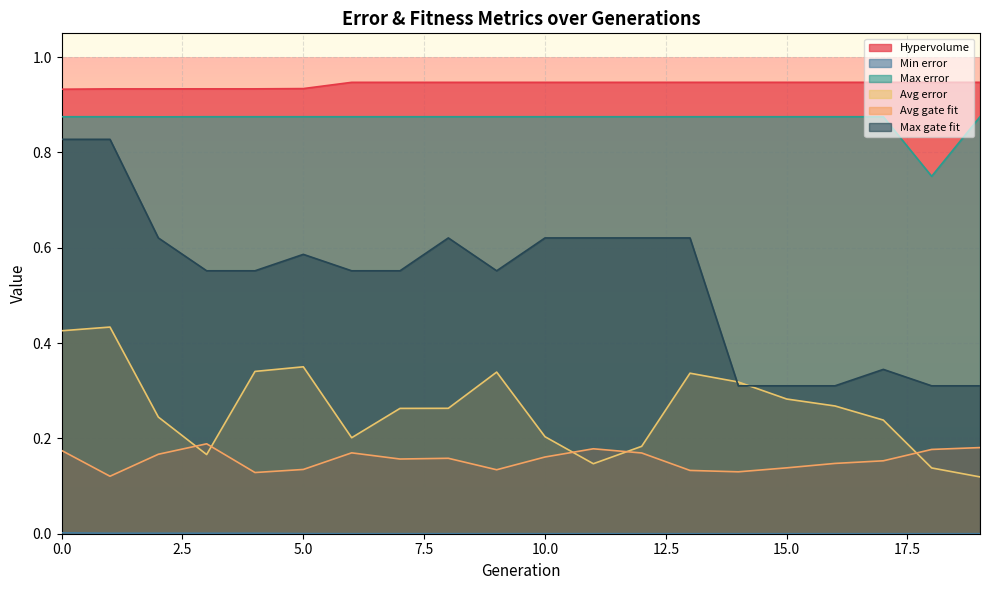

At how many categories does at least one series exceed 0?

20